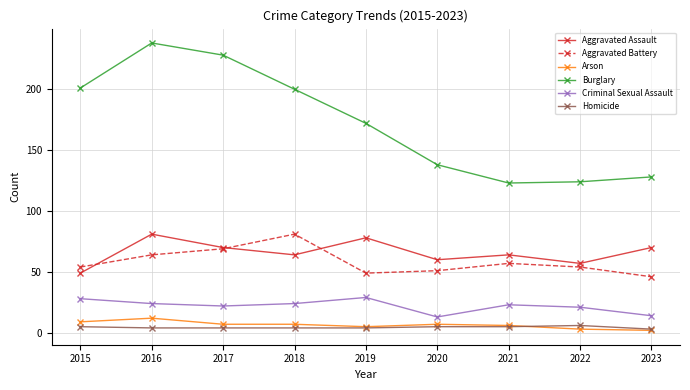

What are all the series names shown in the legend?

Aggravated Assault, Aggravated Battery, Arson, Burglary, Criminal Sexual Assault, Homicide